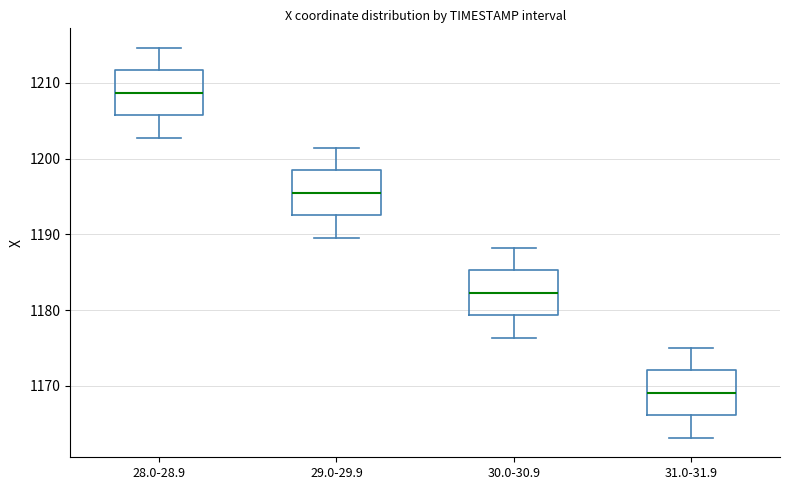

Reading left to right, transcribe this box plot: for each box, give where its median line is, the range the box spans, and where its two whiskers end, as read against the y-axis. The values are not printed on the chart, so give them approximately, as read against the axis.

28.0-28.9: median 1209, box 1206 to 1212, whiskers 1203 to 1215
29.0-29.9: median 1195, box 1193 to 1198, whiskers 1190 to 1201
30.0-30.9: median 1182, box 1179 to 1185, whiskers 1176 to 1188
31.0-31.9: median 1169, box 1166 to 1172, whiskers 1163 to 1175